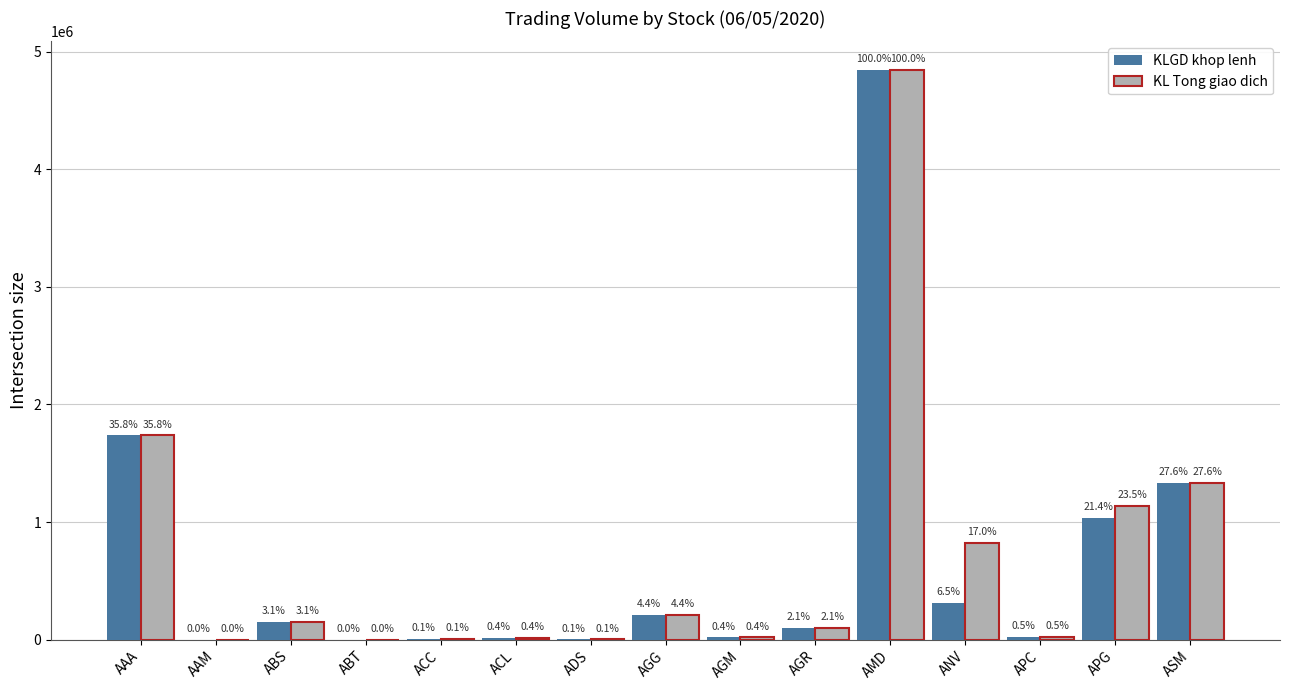

What is the difference between the KL Tong giao dich values at AAM and AGG?

212490